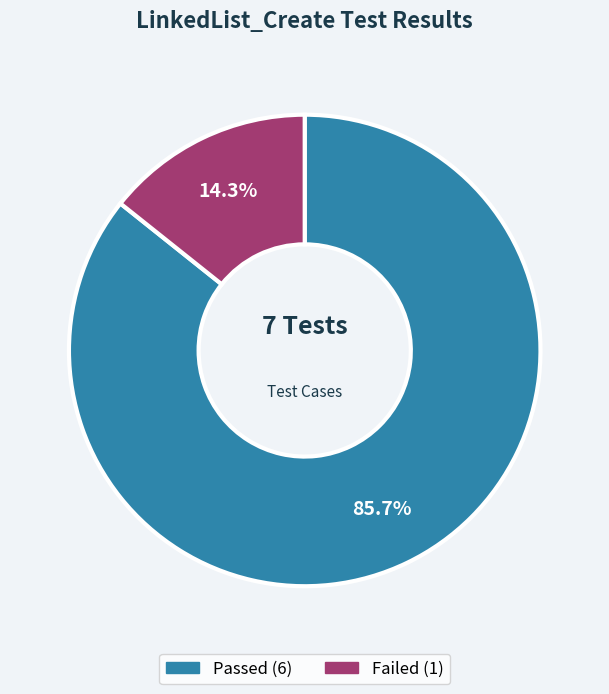

To the nearest percent, what is the combined percentage of Passed and Failed?

100%